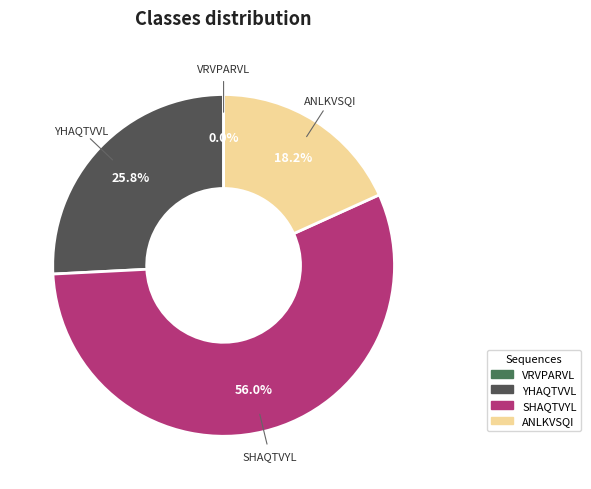

What is the majority slice?

SHAQTVYL